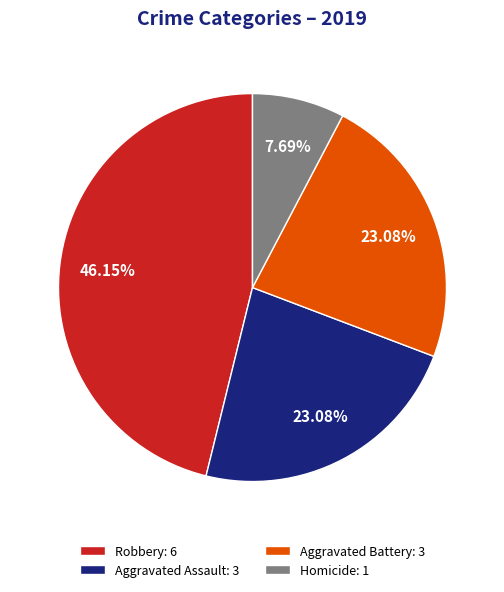

Which has a higher value, Aggravated Assault: 3 or Homicide: 1?

Aggravated Assault: 3